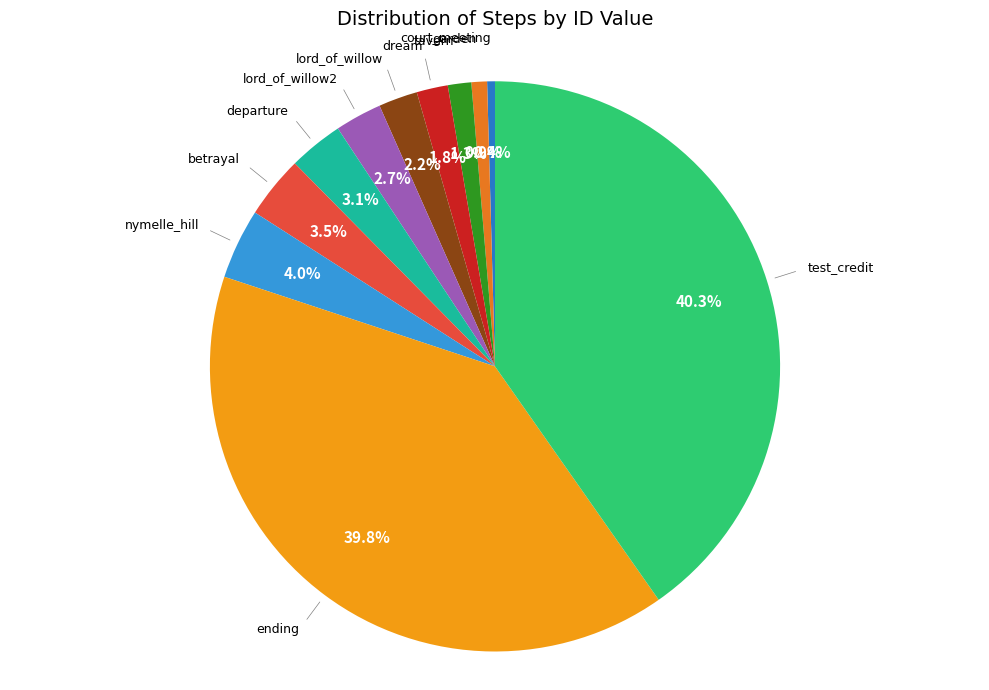

How many segments does this pie chart have?

11